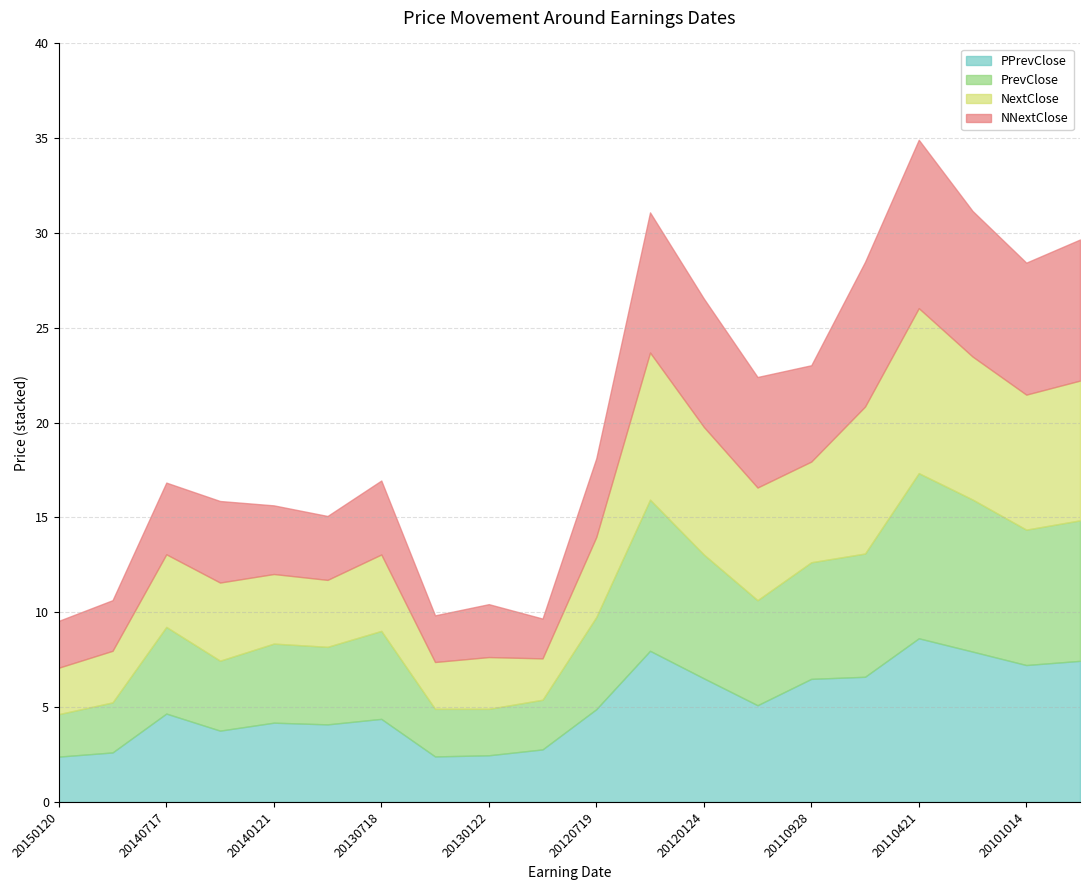

What is the difference between the PrevClose values at 20111027 and 20101014?

1.6